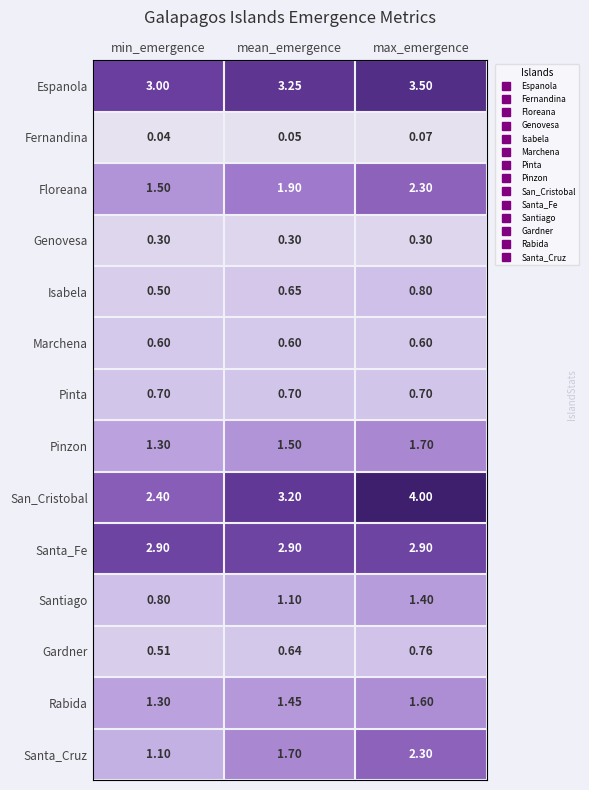

Rank the series at mean_emergence from highest to lowest value.

Espanola, San_Cristobal, Santa_Fe, Floreana, Santa_Cruz, Pinzon, Rabida, Santiago, Pinta, Isabela, Gardner, Marchena, Genovesa, Fernandina